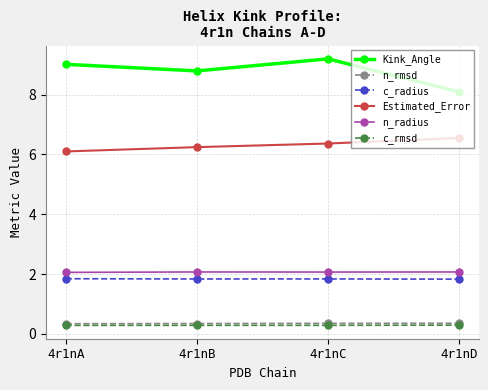

What is the highest value of the n_rmsd series?

0.4